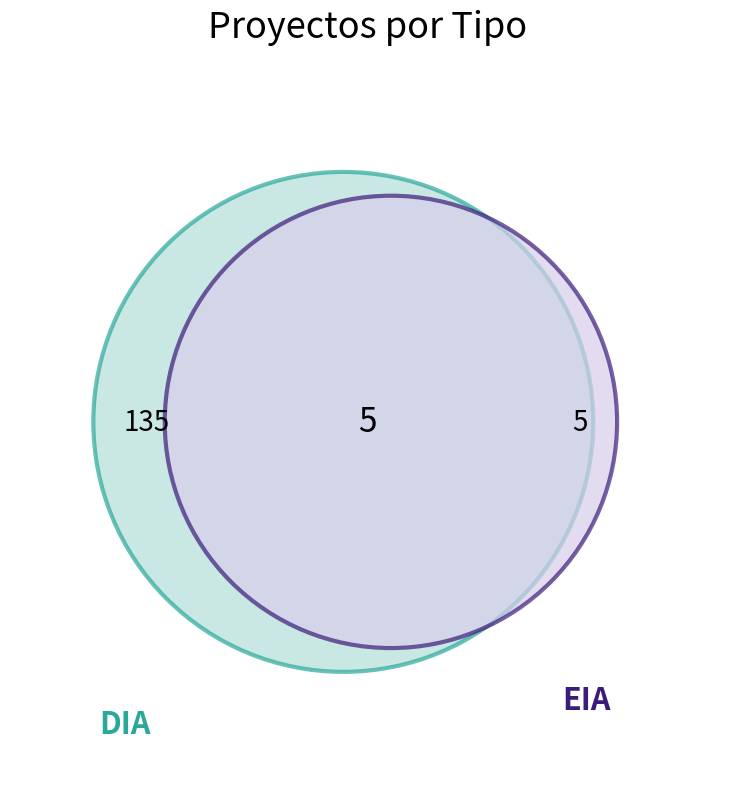

How many segments does this pie chart have?

2